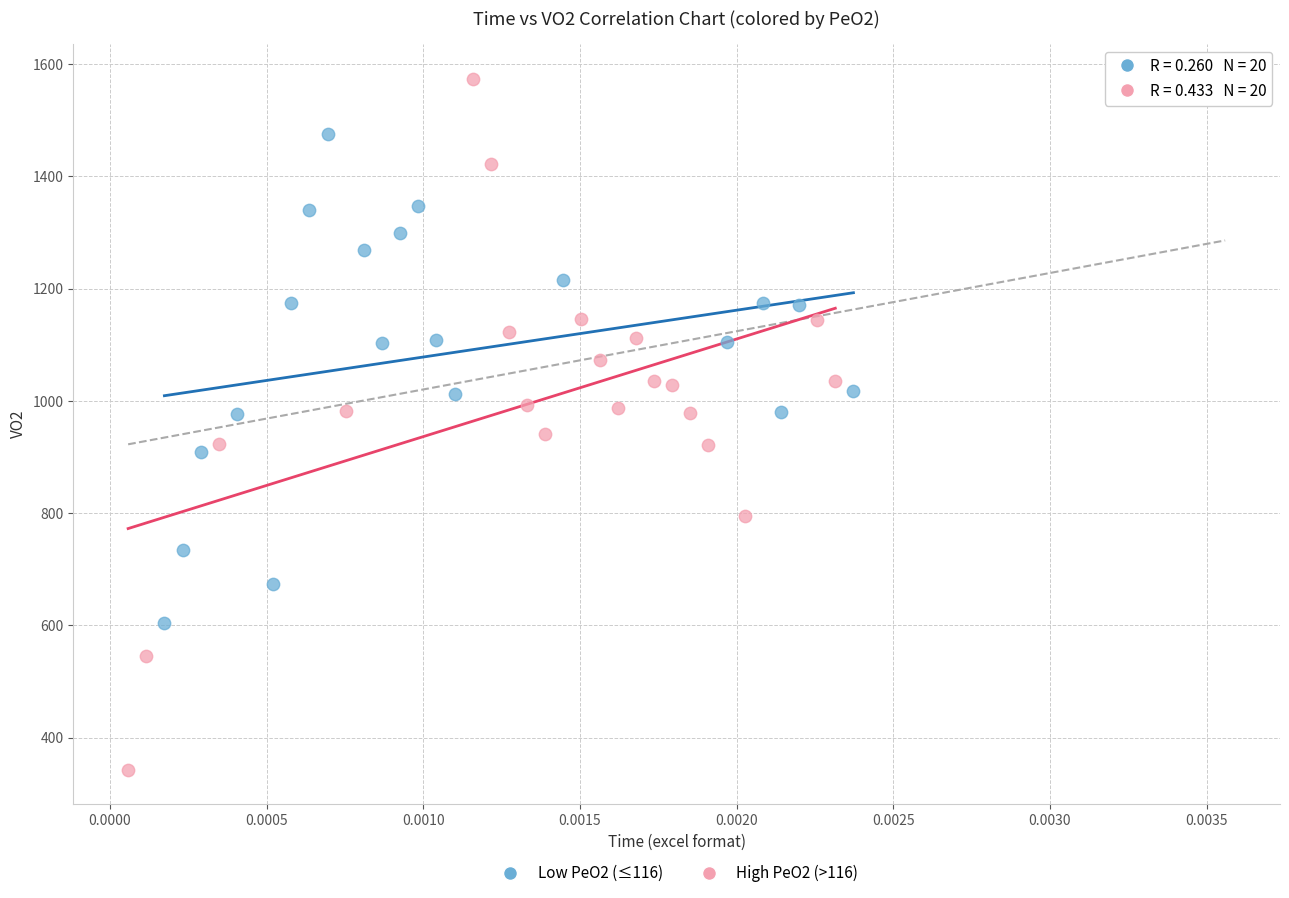

Which series has the largest Y range (max minus min)?

High PeO2 (>116)